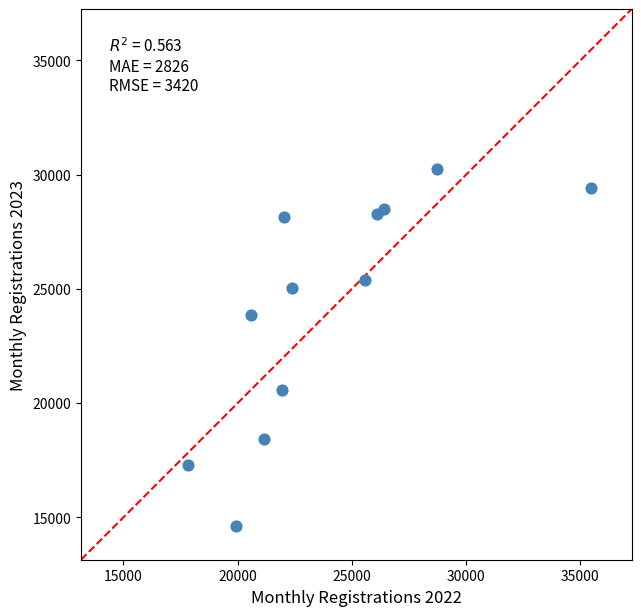

What is the average X value?

24009